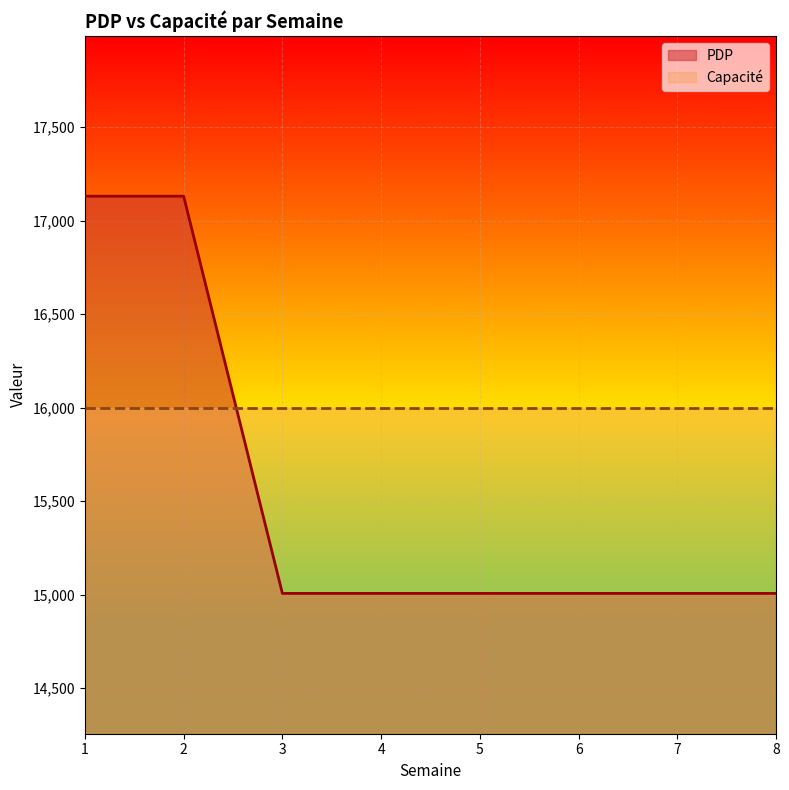

What is the average value?

15537.7